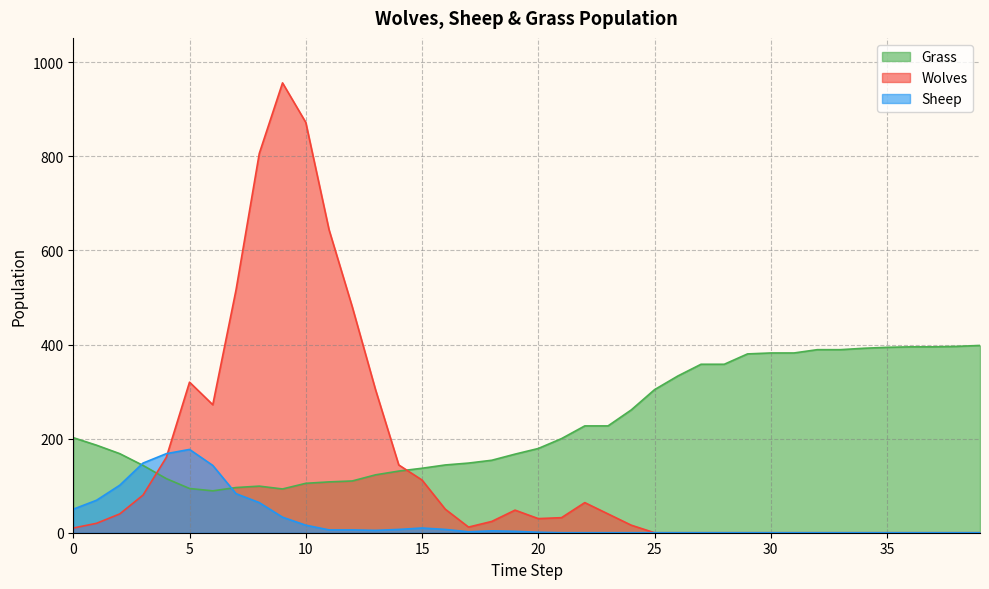

At which category does Sheep reach its first local valley?

13